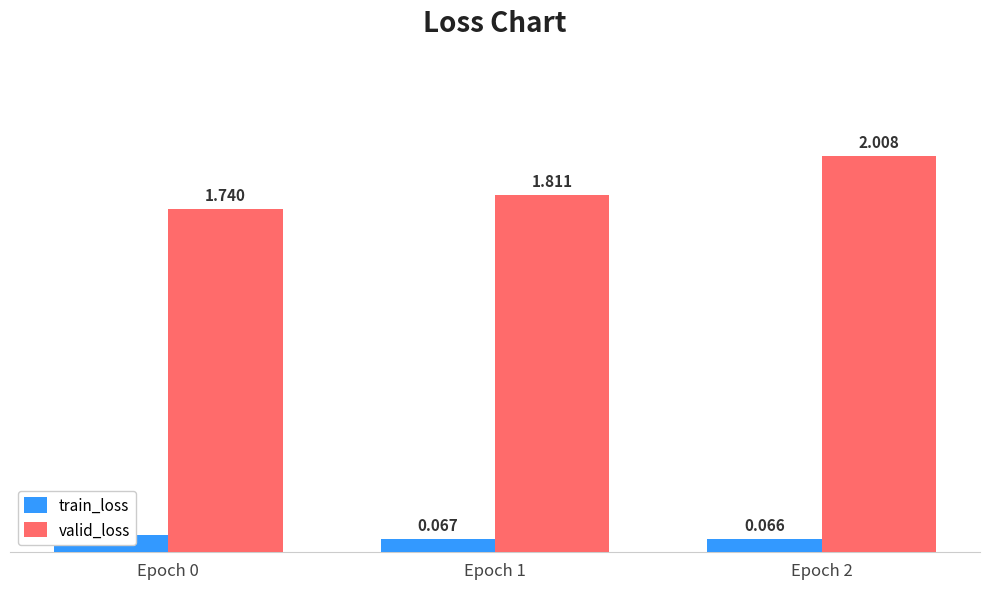

What is the maximum value shown in the chart?

2.0